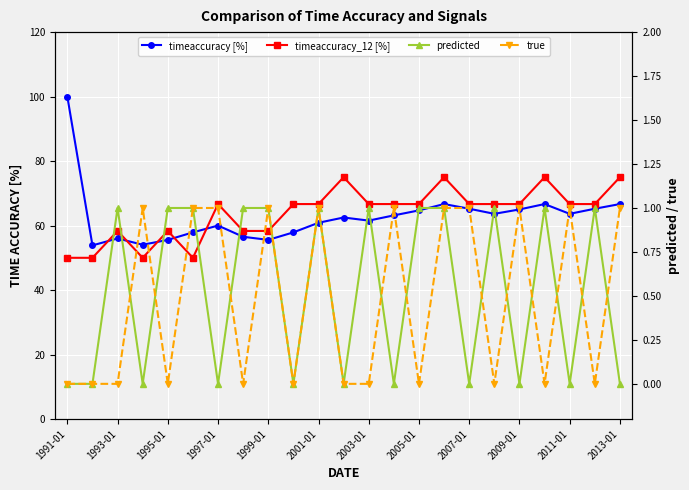

How many positive values does the predicted series have?

12